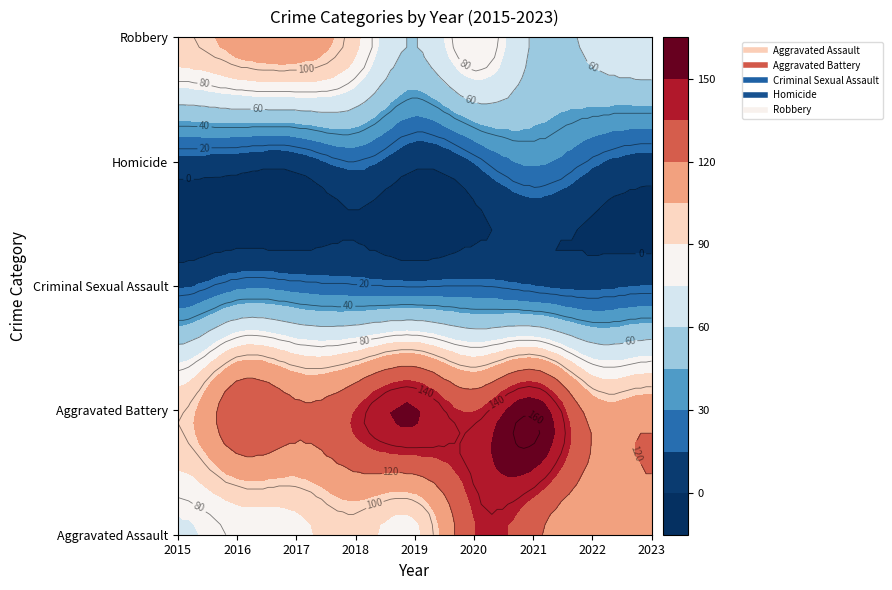

Is the value of Robbery at 2021 greater than the value of Homicide at 2016?

Yes